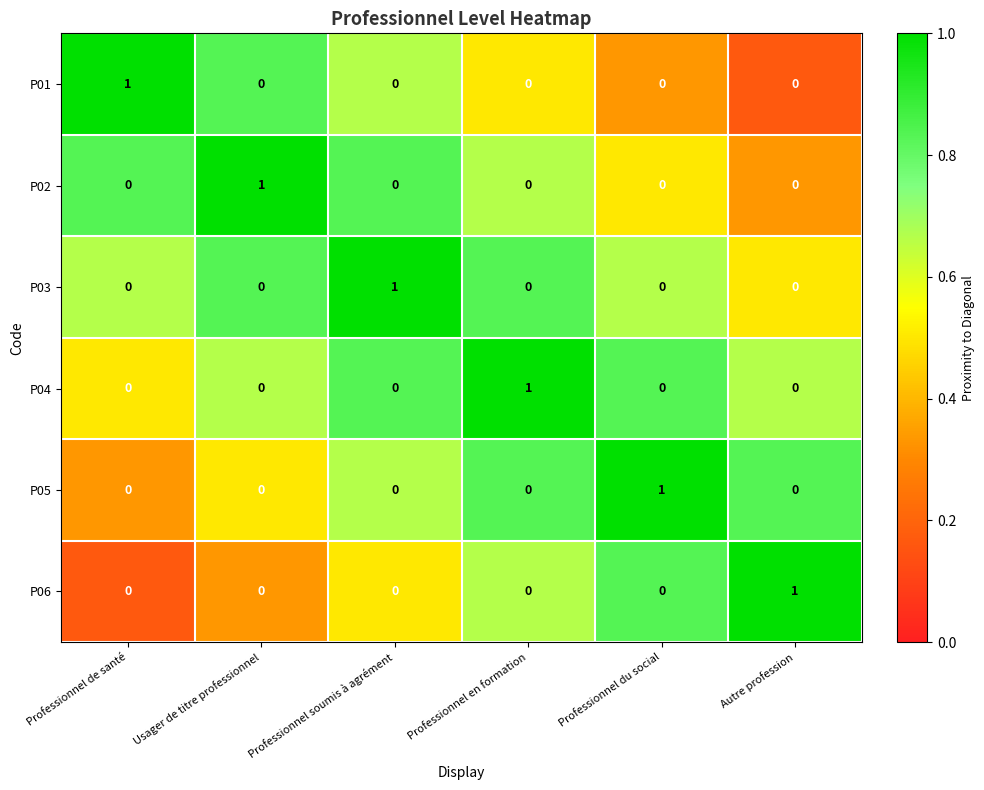

True or false: P02 has a value of 0 at Professionnel du social.

True